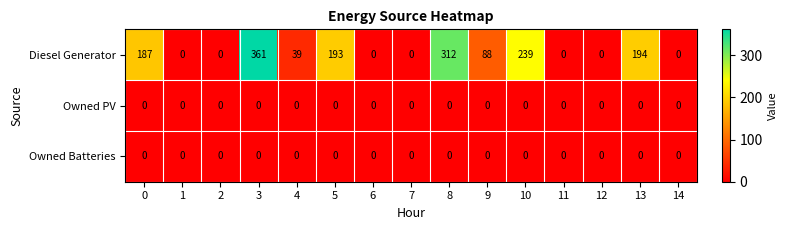

How many series are shown in this chart?

3